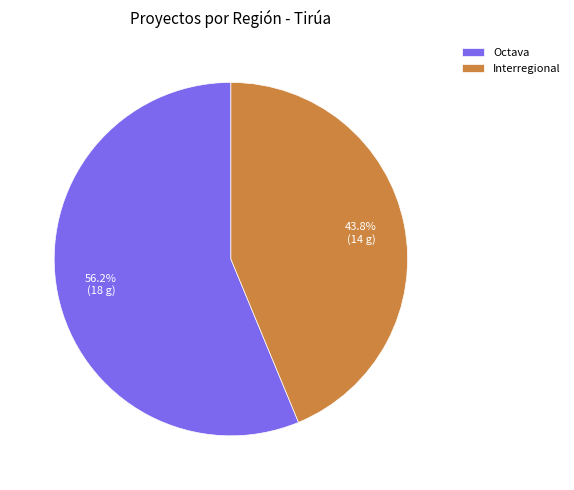

What percentage is the Interregional slice, to the nearest percent?

44%